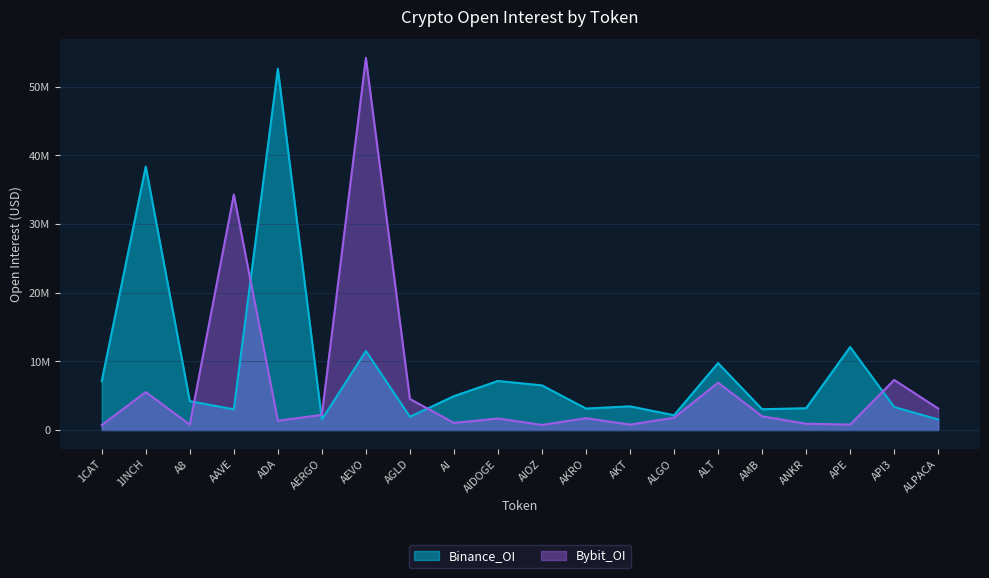

What is the highest value of the Binance_OI series?

52601862